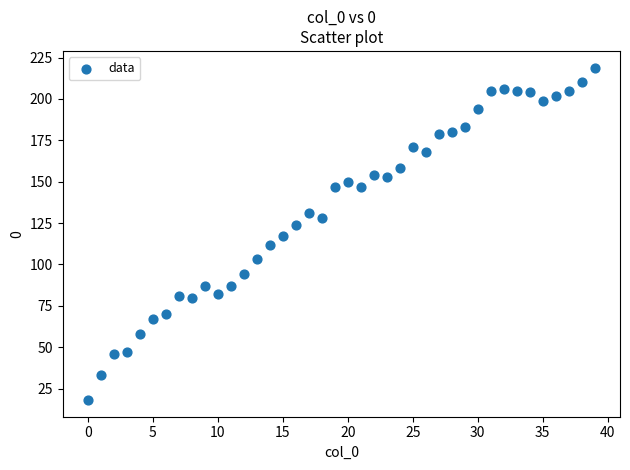

What is the range of Y values (max minus min)?

201